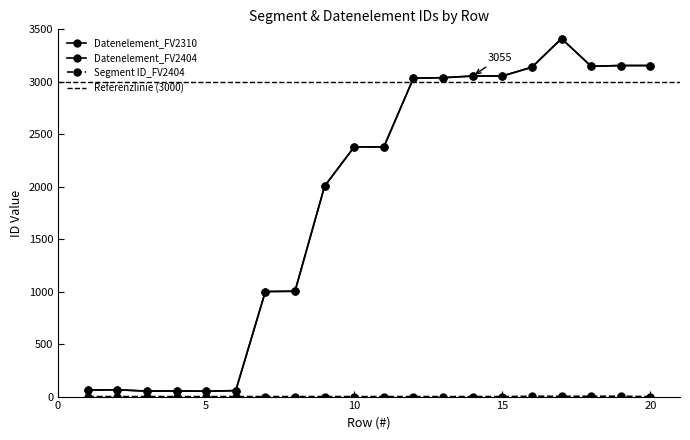

Is it true that Datenelement_FV2404 equals 1495 at 12?

False